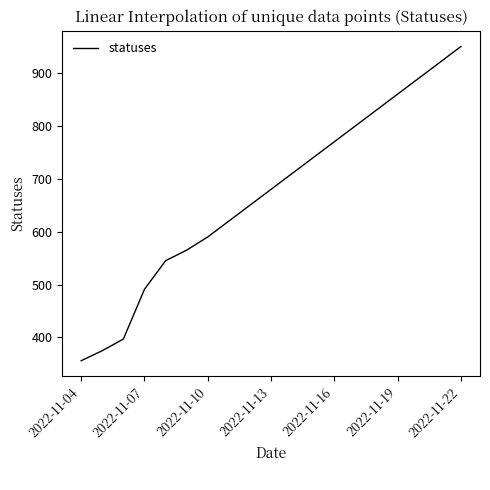

What is the maximum value shown in the chart?

950